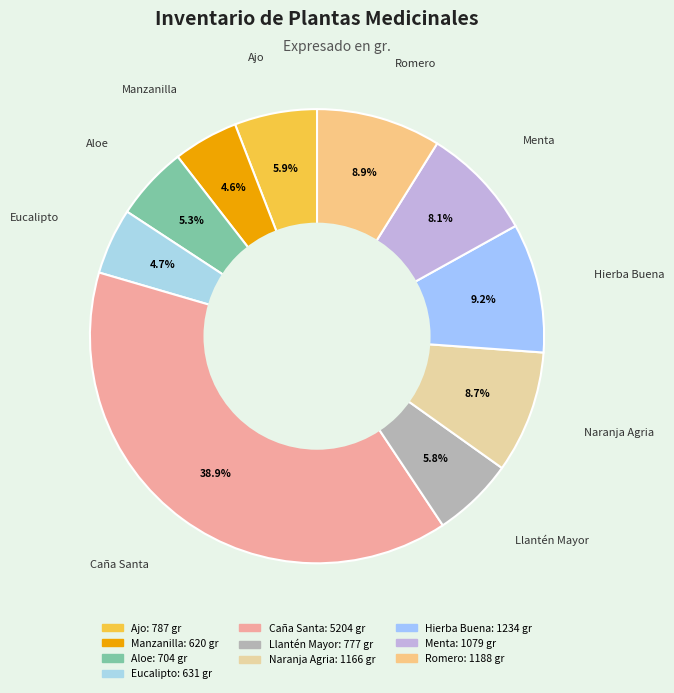

Do Ajo and Eucalipto together represent more than half of the pie?

No